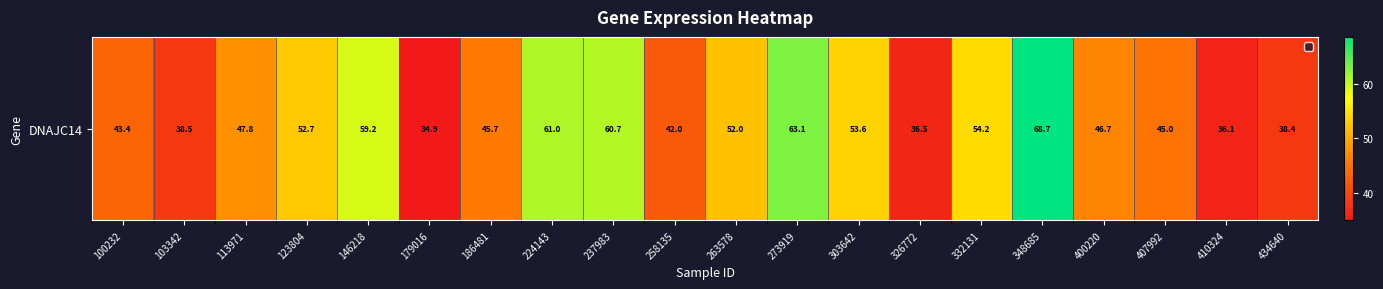

True or false: the data shows 7.8 at 434640.

False